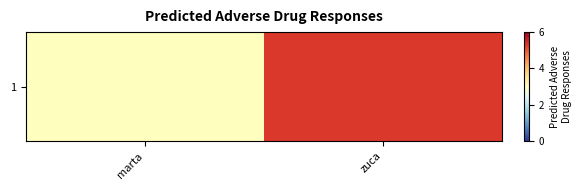

List the labels in order of value, smallest first.

marta, zuca